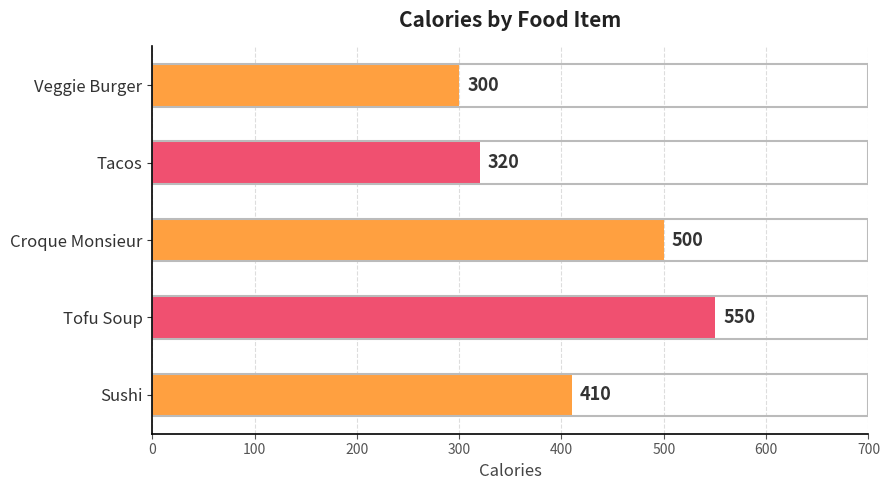

What is the difference between the second highest and minimum values?

200